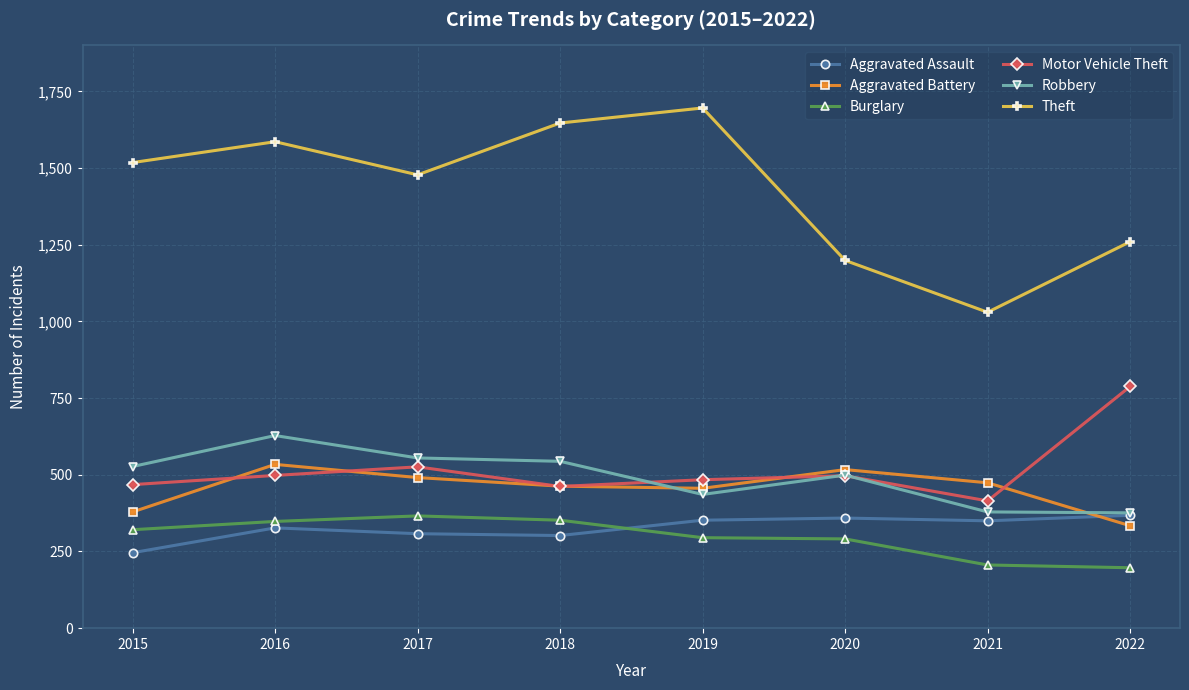

Which series has the largest total across all categories?

Theft